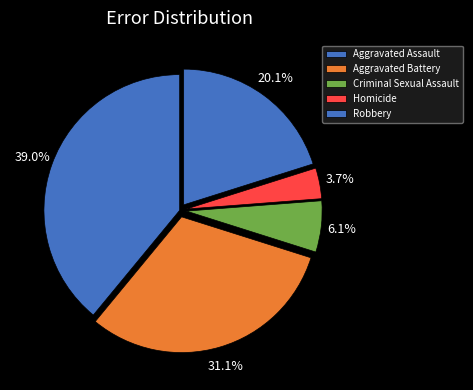

Combined, what portion of the pie is Criminal Sexual Assault and Aggravated Battery?

37.2%